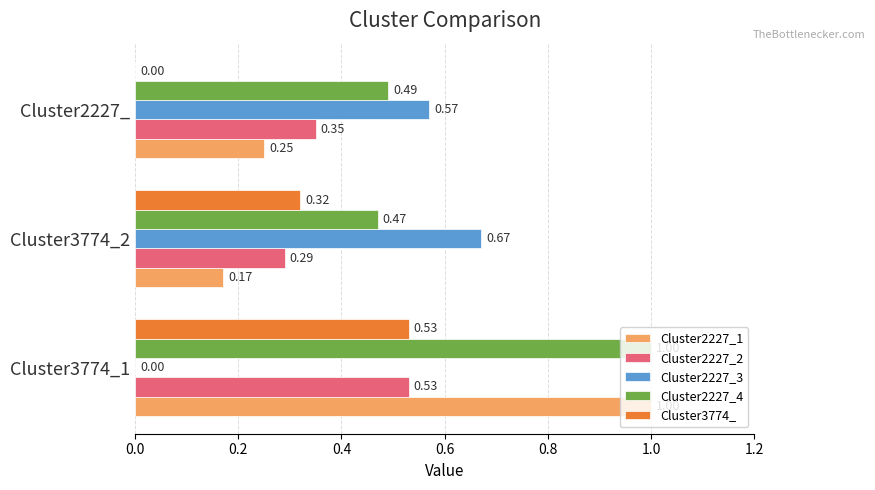

Between Cluster3774_1 and Cluster2227_, which series saw the biggest shift?

Cluster2227_1